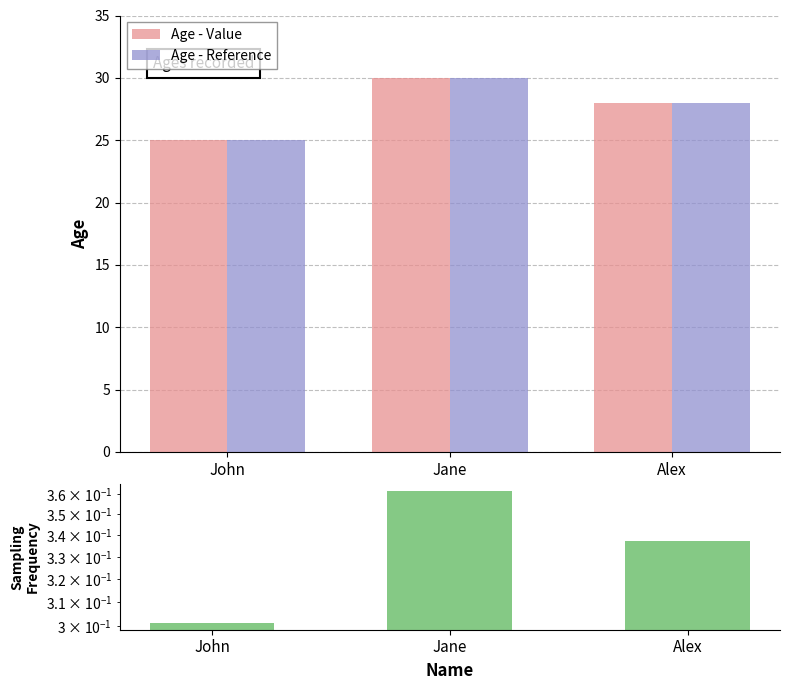

The Age - Value series shows 35.9 at John. True or false?

False